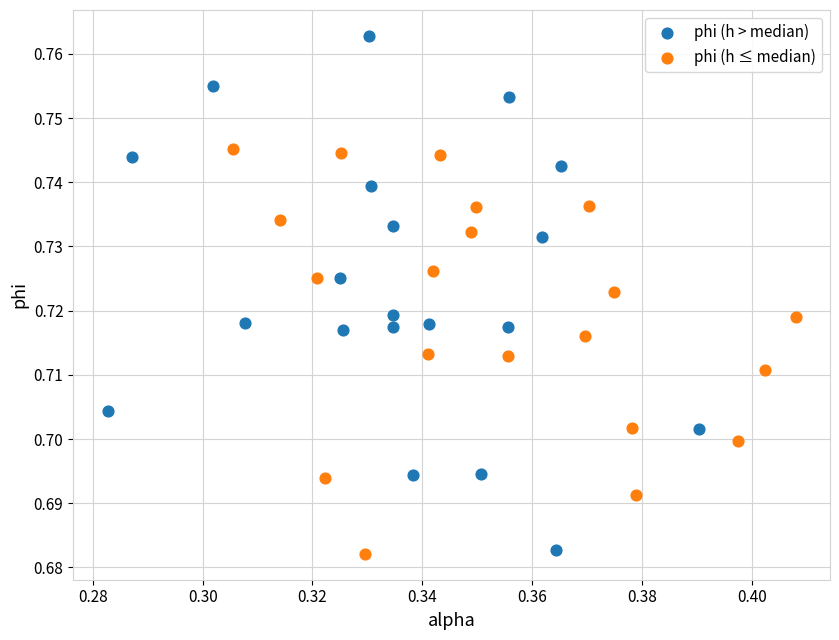

Which series has the largest Y range (max minus min)?

phi (h > median)